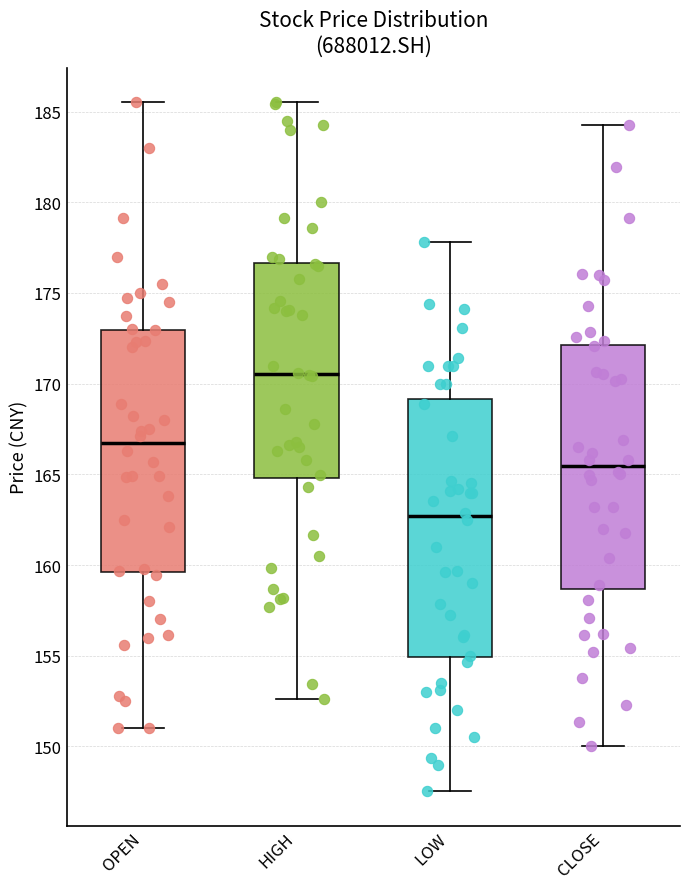

Which box is the tallest, from its lower edge to its upper edge?

LOW